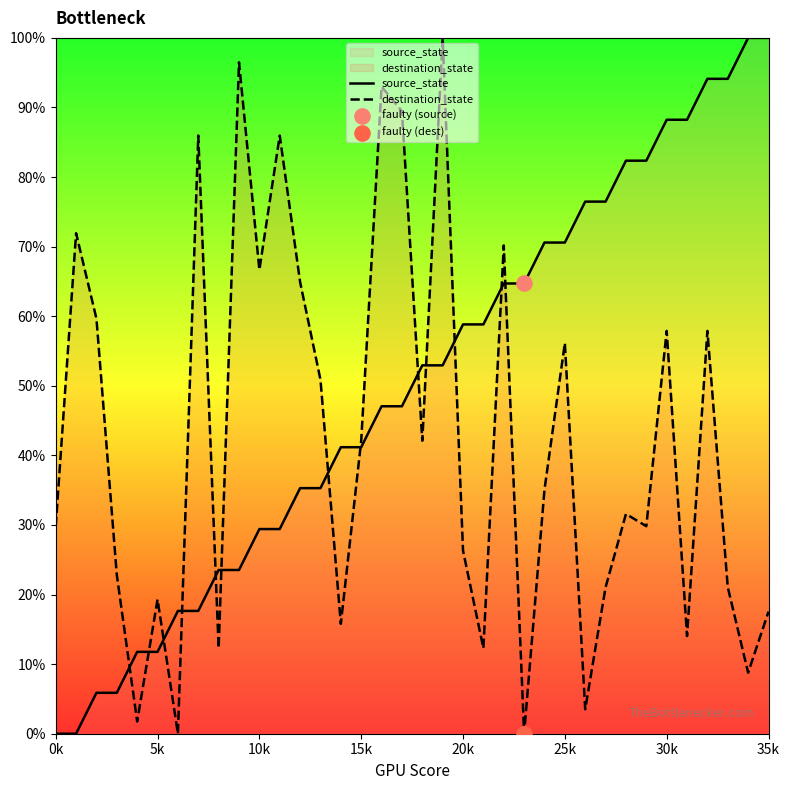

What are all the series names shown in the legend?

source_state, destination_state